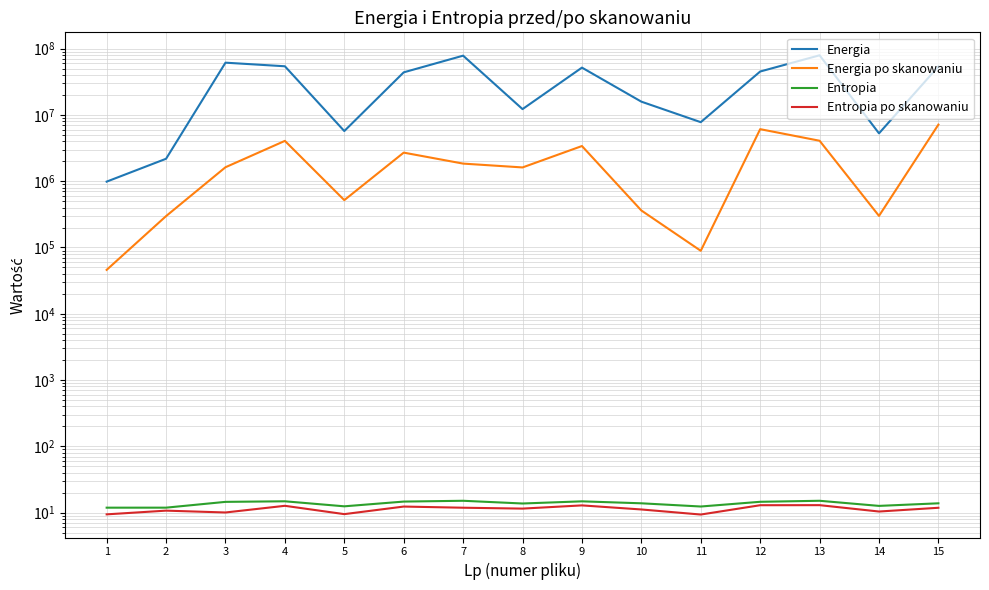

Reading left to right, transcribe all the data shown in this chart.

Energia: 1=984597.9	2=2179311.8	3=61346441.9	4=54135234.8	5=5706843.1	6=43845200.7	7=78248574.4	8=12223548.3	9=51664030.3	10=15838569.2	11=7765517.3	12=45135768.8	13=79263721.4	14=5268735.9	15=53783918.4
Energia po skanowaniu: 1=45940.0	2=297318.8	3=1623003.7	4=4055992.2	5=517871.5	6=2696936.6	7=1841797.7	8=1612347.5	9=3390926.2	10=361483.4	11=89120.4	12=6092142.8	13=4073803.8	14=299480.0	15=7136274.2
Entropia: 1=11.9	2=11.9	3=14.5	4=14.8	5=12.5	6=14.7	7=15.1	8=13.7	9=14.8	10=13.8	11=12.4	12=14.6	13=15.1	14=12.6	15=13.8
Entropia po skanowaniu: 1=9.4	2=10.7	3=10.1	4=12.7	5=9.5	6=12.4	7=11.9	8=11.5	9=12.9	10=11.2	11=9.4	12=12.9	13=13.0	14=10.4	15=11.8